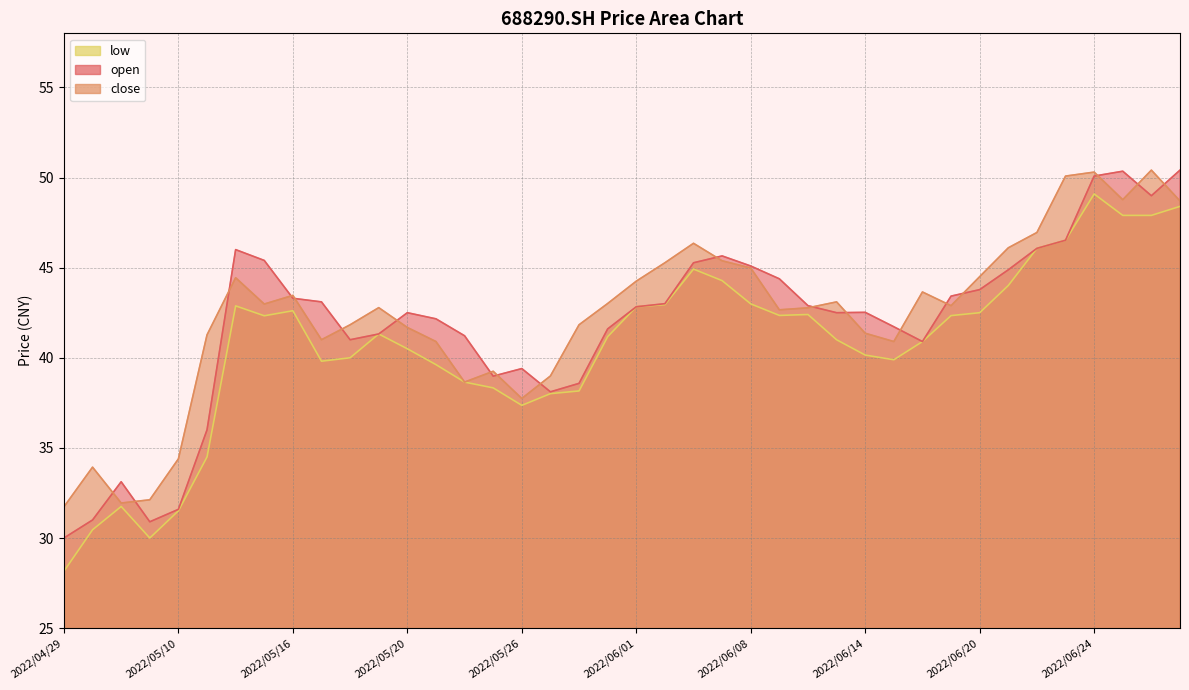

True or false: low has a value of 67.4 at 2022/05/31.

False